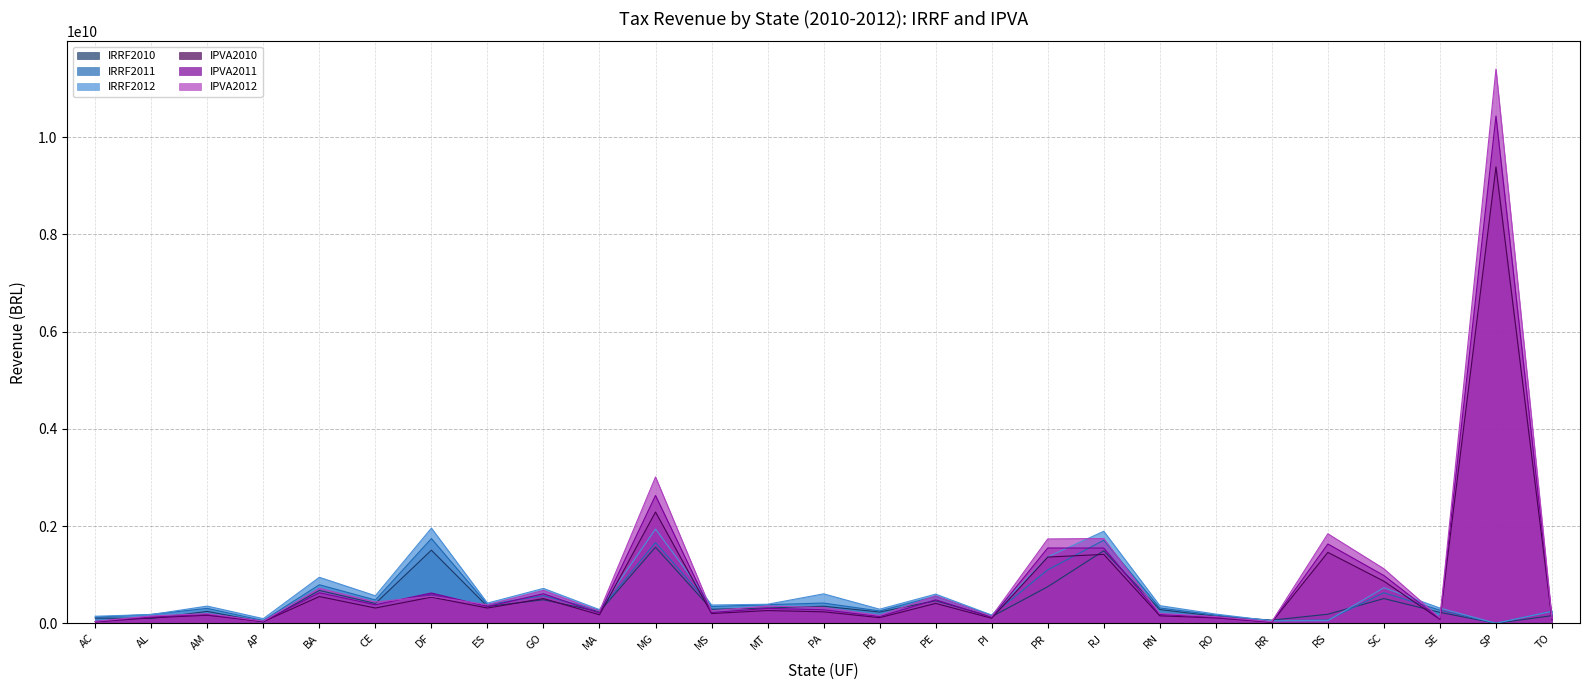

The value of IRRF2010 at DF is 2573622900.8. True or false?

False